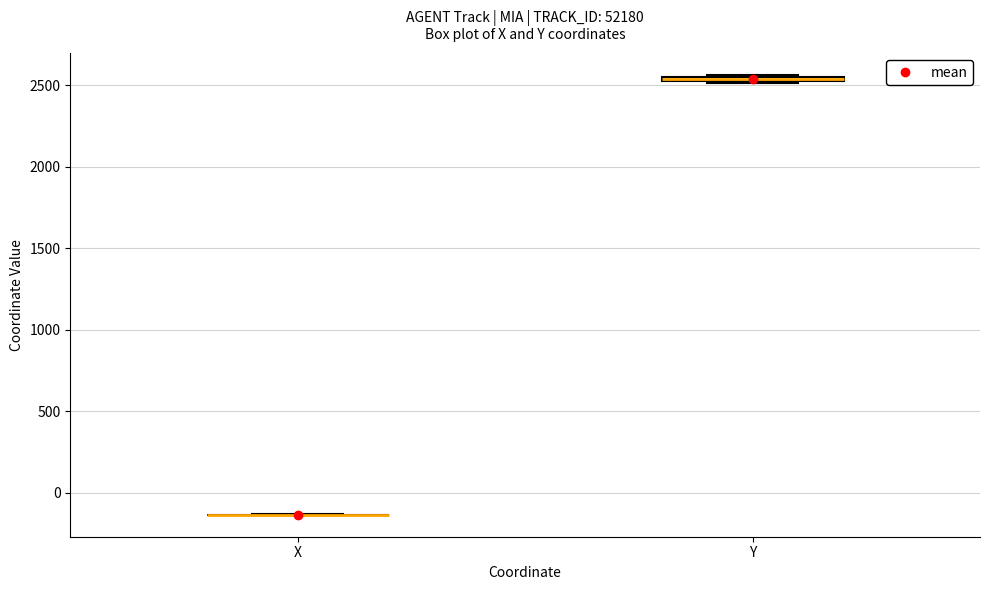

Where is the upper edge of the box for Y on the y-axis? The values are not printed on the chart, so give them approximately, as read against the axis.

2550